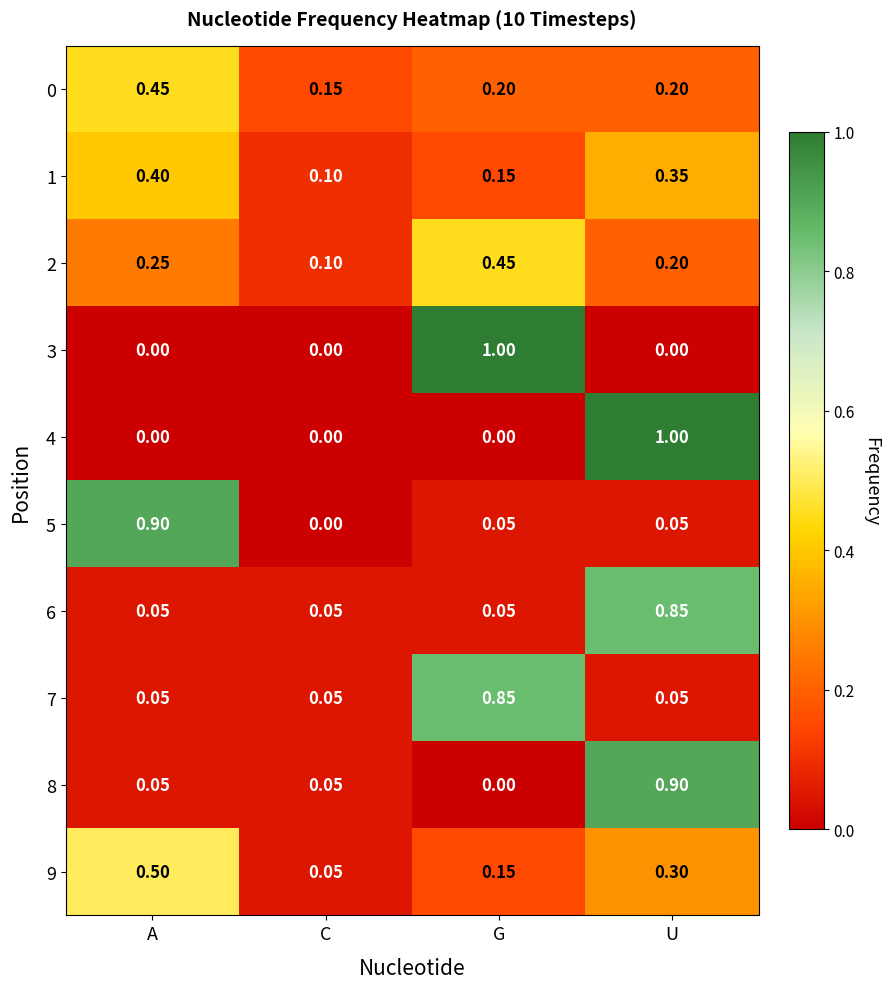

Where is 2 nearest to the value 0?

C